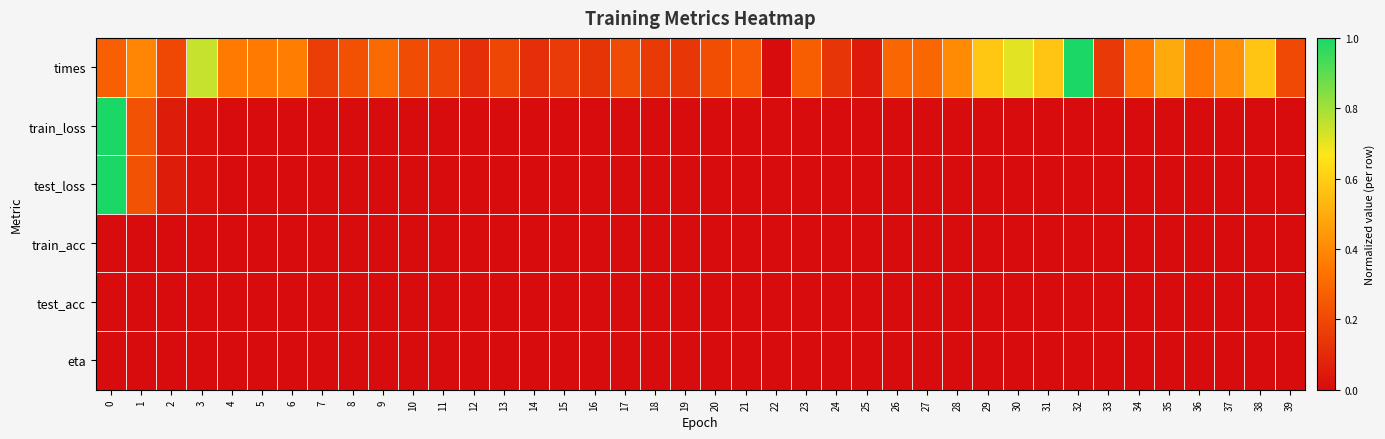

Reading right to left, list all the values displayed in this chart.

times: 39=0.2	38=0.6	37=0.4	36=0.4	35=0.5	34=0.3	33=0.1	32=1.0	31=0.6	30=0.7	29=0.6	28=0.4	27=0.3	26=0.3	25=0.0	24=0.1	23=0.3	22=0.0	21=0.3	20=0.2	19=0.1	18=0.1	17=0.2	16=0.1	15=0.1	14=0.1	13=0.2	12=0.1	11=0.2	10=0.2	9=0.3	8=0.2	7=0.2	6=0.4	5=0.4	4=0.4	3=0.7	2=0.2	1=0.4	0=0.3
train_loss: 39=0.0	38=0.0	37=0.0	36=0.0	35=0.0	34=0.0	33=0.0	32=0.0	31=0.0	30=0.0	29=0.0	28=0.0	27=0.0	26=0.0	25=0.0	24=0.0	23=0.0	22=0.0	21=0.0	20=0.0	19=0.0	18=0.0	17=0.0	16=0.0	15=0.0	14=0.0	13=0.0	12=0.0	11=0.0	10=0.0	9=0.0	8=0.0	7=0.0	6=0.0	5=0.0	4=0.0	3=0.0	2=0.1	1=0.2	0=1.0
test_loss: 39=0.0	38=0.0	37=0.0	36=0.0	35=0.0	34=0.0	33=0.0	32=0.0	31=0.0	30=0.0	29=0.0	28=0.0	27=0.0	26=0.0	25=0.0	24=0.0	23=0.0	22=0.0	21=0.0	20=0.0	19=0.0	18=0.0	17=0.0	16=0.0	15=0.0	14=0.0	13=0.0	12=0.0	11=0.0	10=0.0	9=0.0	8=0.0	7=0.0	6=0.0	5=0.0	4=0.0	3=0.0	2=0.1	1=0.2	0=1.0
train_acc: 39=0.0	38=0.0	37=0.0	36=0.0	35=0.0	34=0.0	33=0.0	32=0.0	31=0.0	30=0.0	29=0.0	28=0.0	27=0.0	26=0.0	25=0.0	24=0.0	23=0.0	22=0.0	21=0.0	20=0.0	19=0.0	18=0.0	17=0.0	16=0.0	15=0.0	14=0.0	13=0.0	12=0.0	11=0.0	10=0.0	9=0.0	8=0.0	7=0.0	6=0.0	5=0.0	4=0.0	3=0.0	2=0.0	1=0.0	0=0.0
test_acc: 39=0.0	38=0.0	37=0.0	36=0.0	35=0.0	34=0.0	33=0.0	32=0.0	31=0.0	30=0.0	29=0.0	28=0.0	27=0.0	26=0.0	25=0.0	24=0.0	23=0.0	22=0.0	21=0.0	20=0.0	19=0.0	18=0.0	17=0.0	16=0.0	15=0.0	14=0.0	13=0.0	12=0.0	11=0.0	10=0.0	9=0.0	8=0.0	7=0.0	6=0.0	5=0.0	4=0.0	3=0.0	2=0.0	1=0.0	0=0.0
eta: 39=0.0	38=0.0	37=0.0	36=0.0	35=0.0	34=0.0	33=0.0	32=0.0	31=0.0	30=0.0	29=0.0	28=0.0	27=0.0	26=0.0	25=0.0	24=0.0	23=0.0	22=0.0	21=0.0	20=0.0	19=0.0	18=0.0	17=0.0	16=0.0	15=0.0	14=0.0	13=0.0	12=0.0	11=0.0	10=0.0	9=0.0	8=0.0	7=0.0	6=0.0	5=0.0	4=0.0	3=0.0	2=0.0	1=0.0	0=0.0